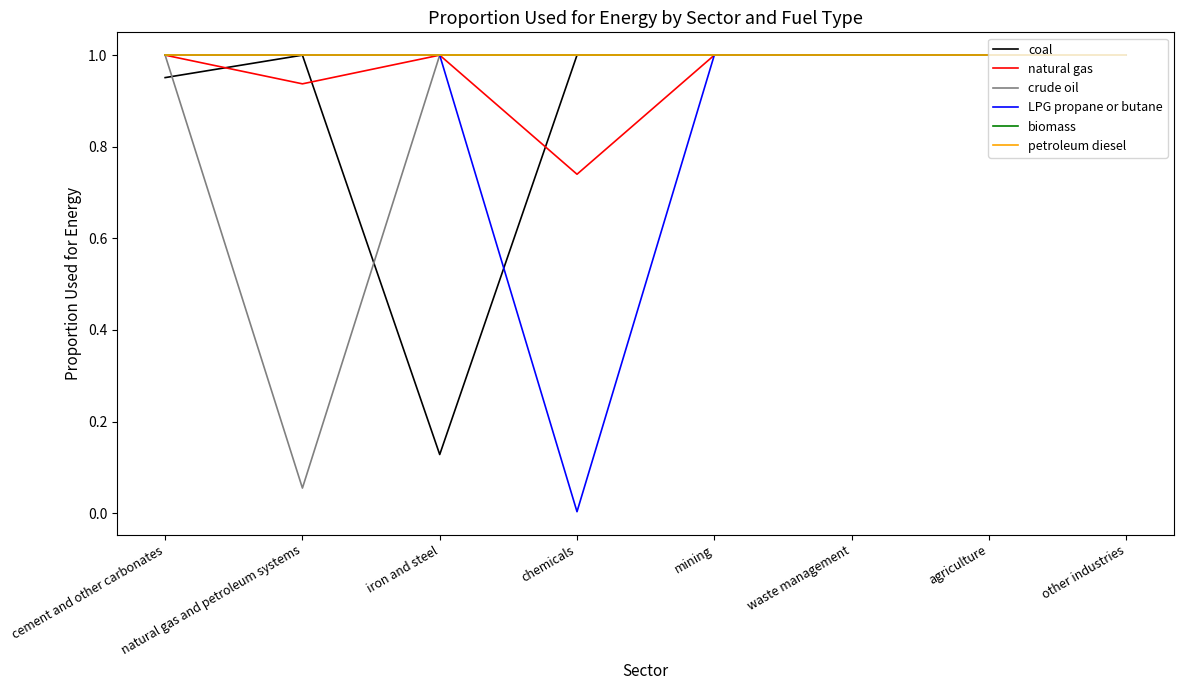

The coal series shows 1.5 at natural gas and petroleum systems. True or false?

False